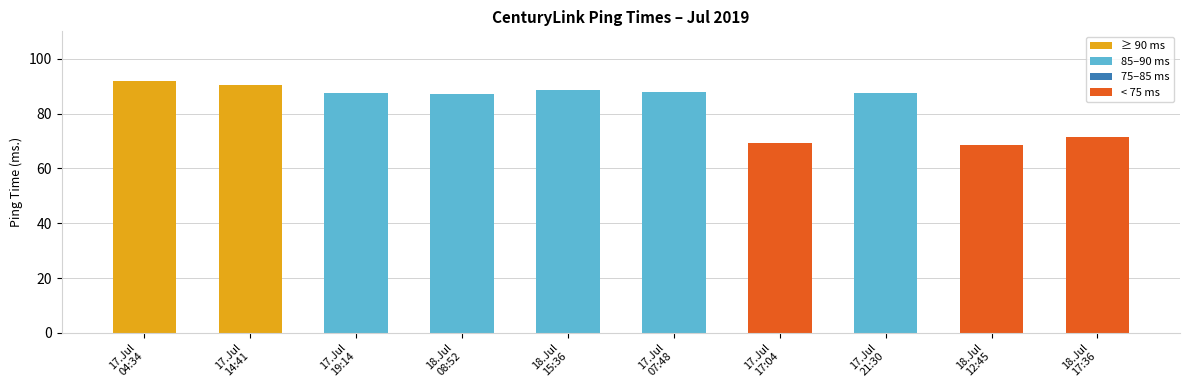

What is the difference between the maximum and minimum values?

23.3